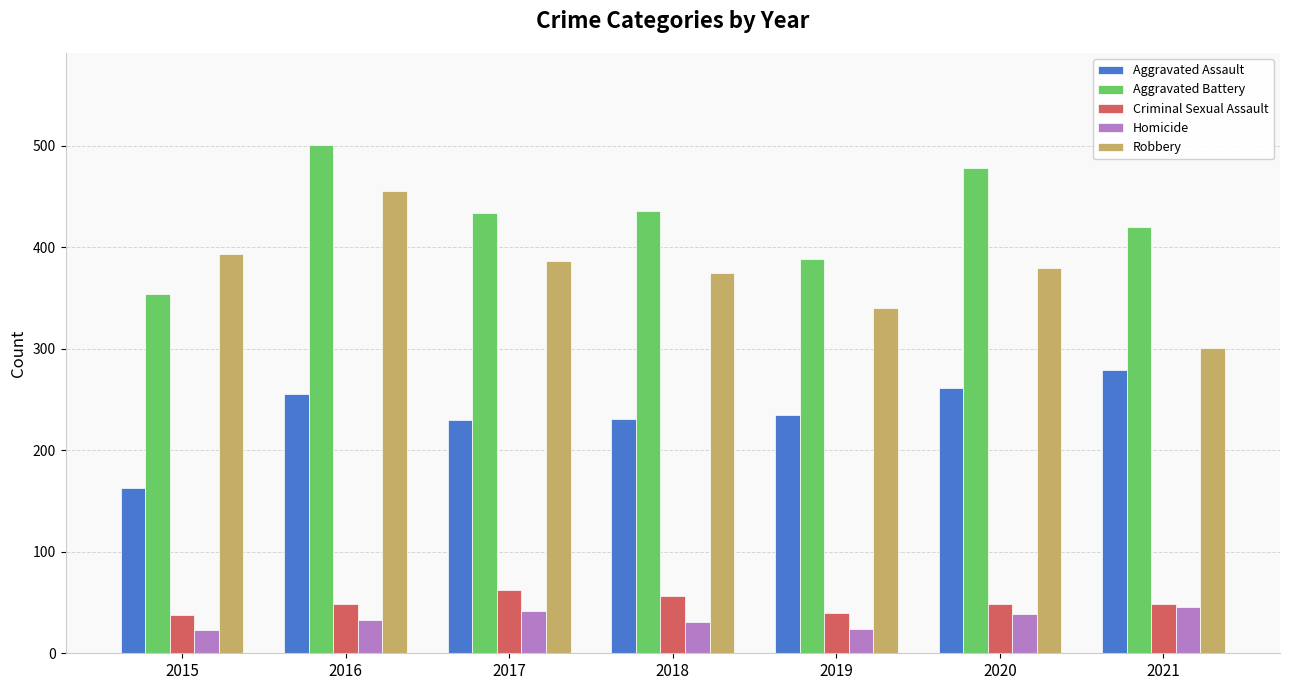

The value of Robbery at 2018 is 214. True or false?

False